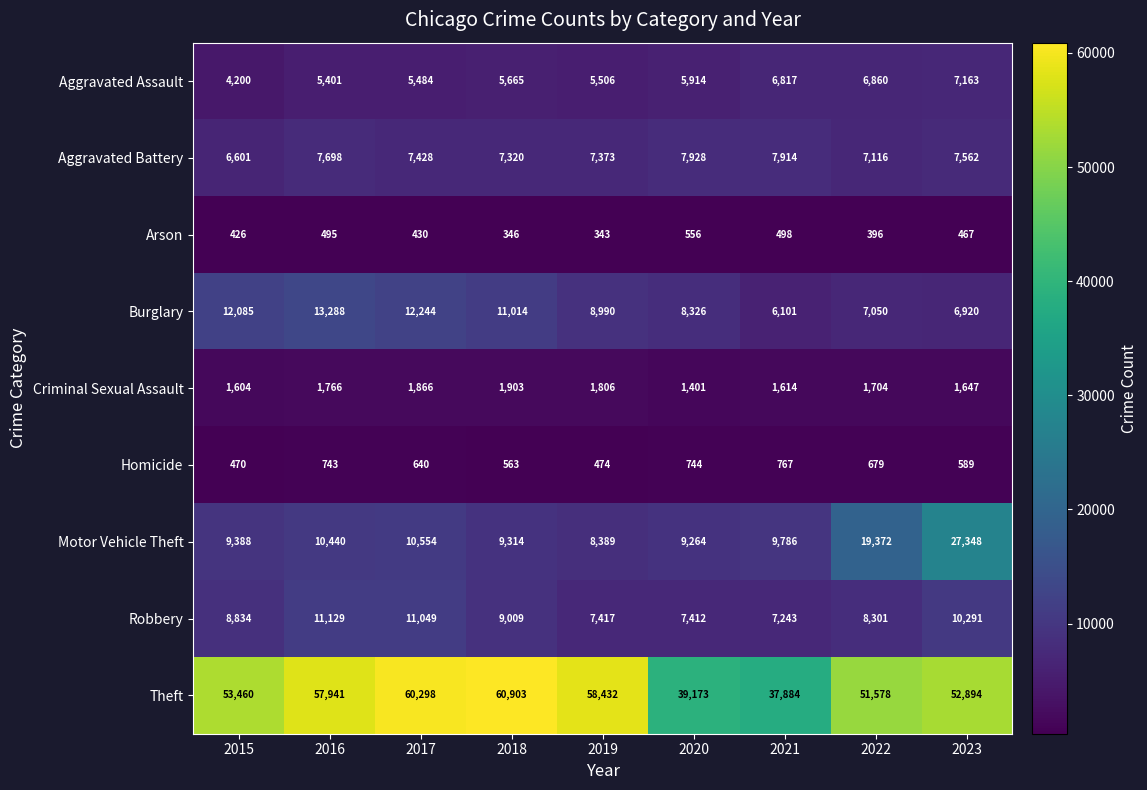

At which category is the sum across all series the highest?

2023